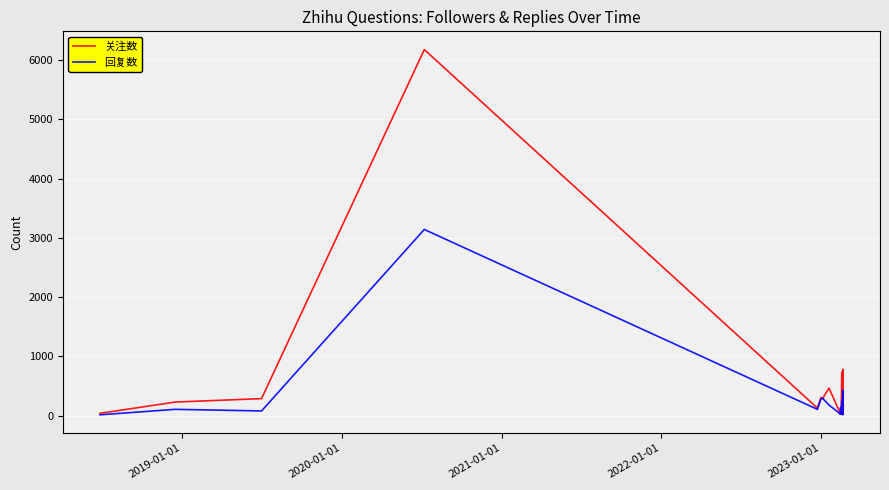

What is the difference between the maximum and second lowest values in the 回复数 series?

3125